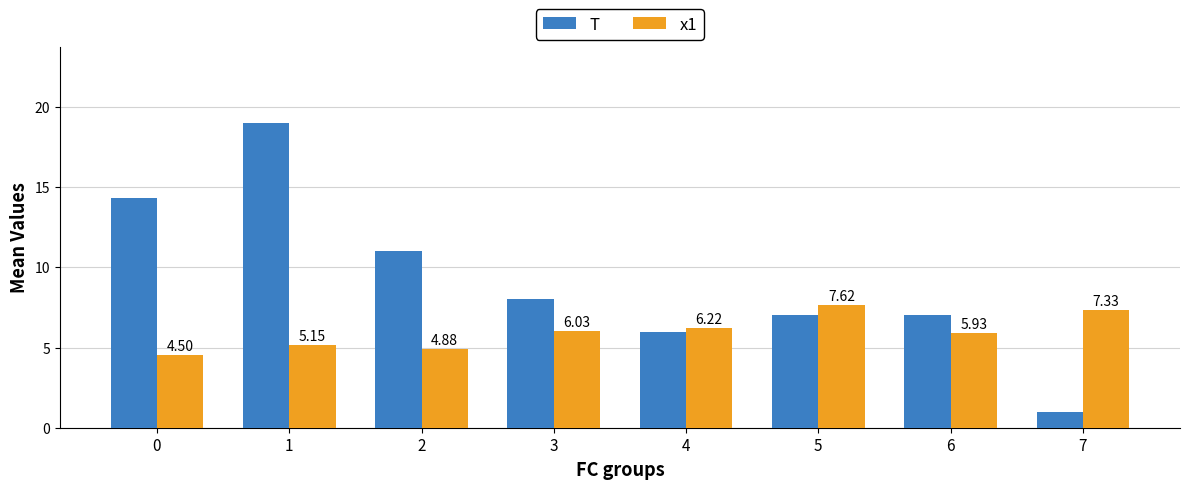

What is the total value across all series at 7?

8.3